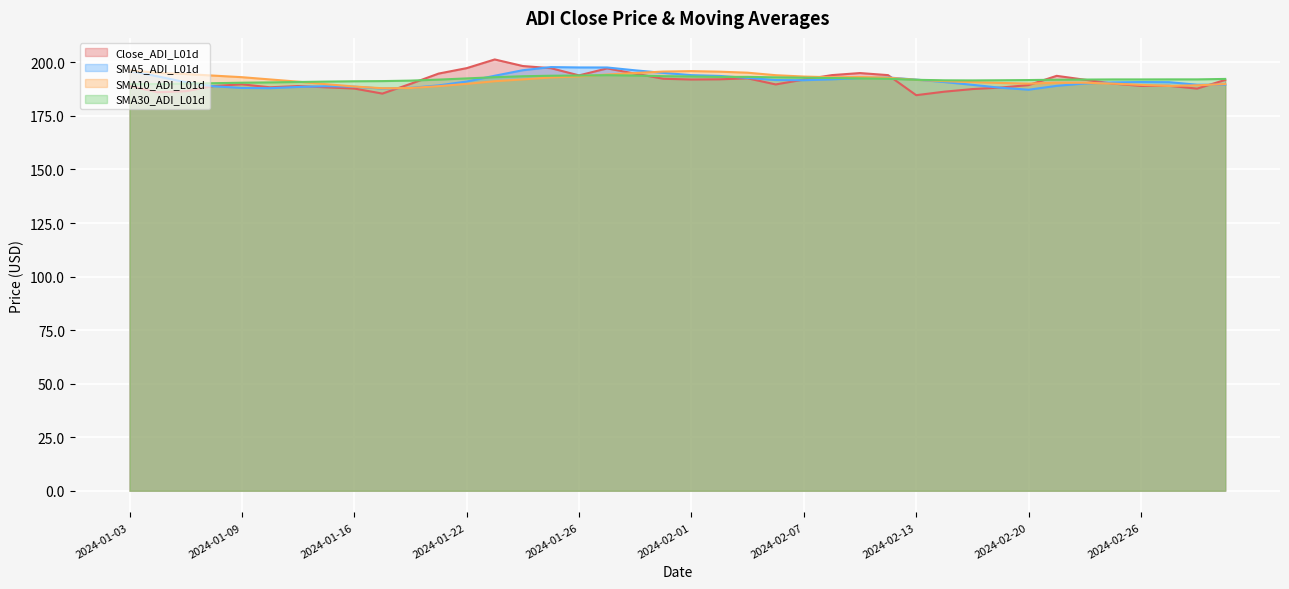

Which series has the widest spread of values?

Close_ADI_L01d